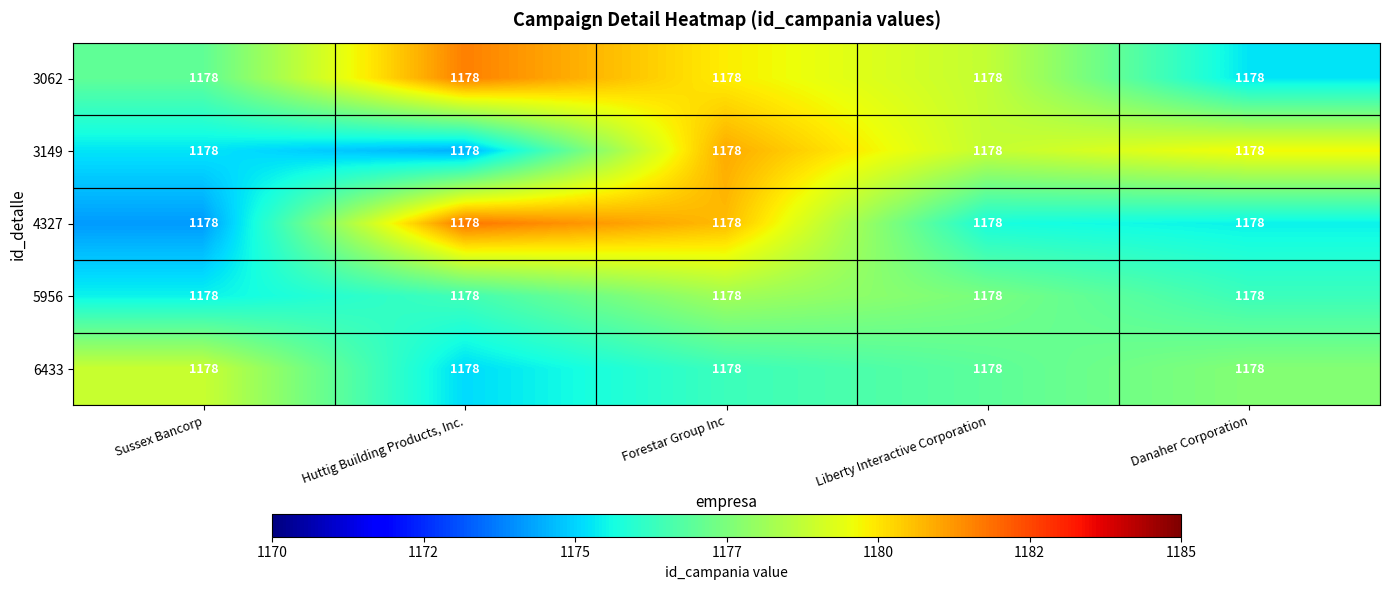

What is the average value of the 3149 series?

1177.8